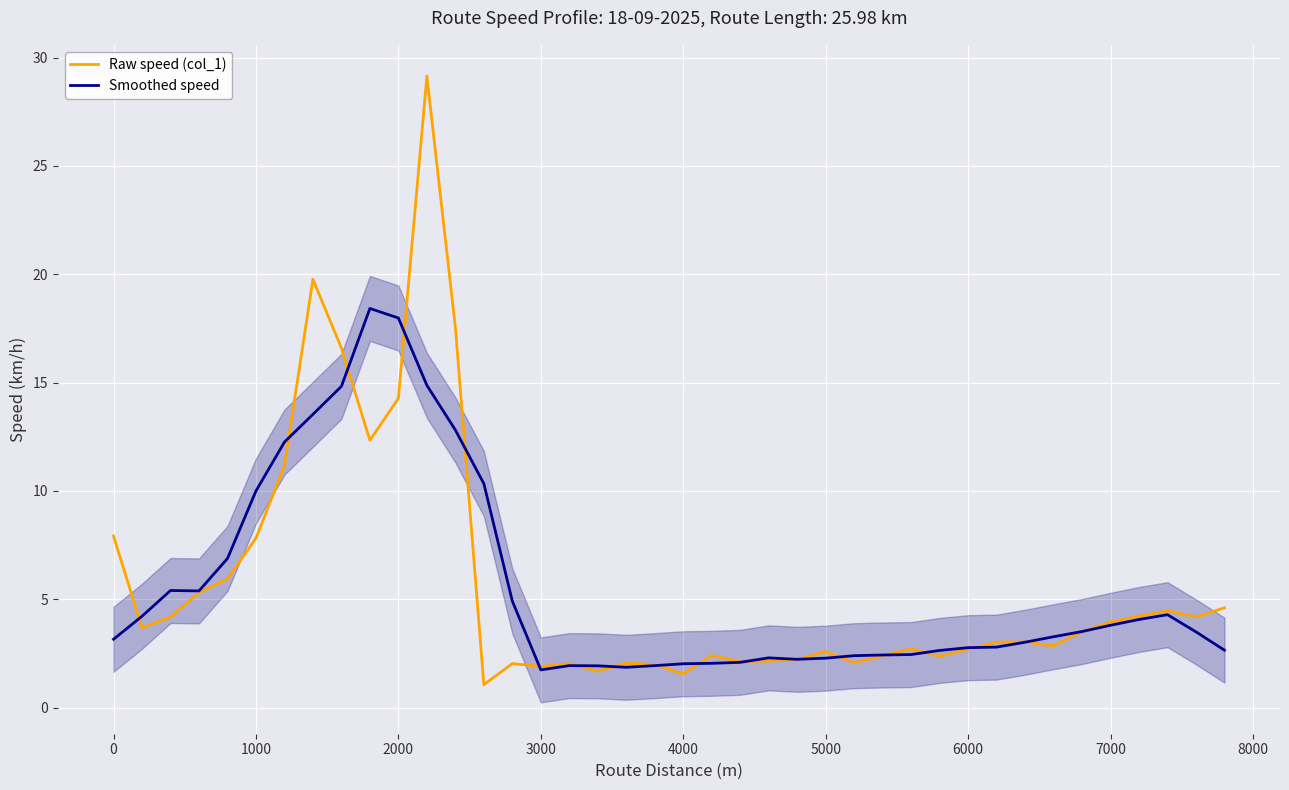

What is the maximum value for Smoothed speed?

18.4